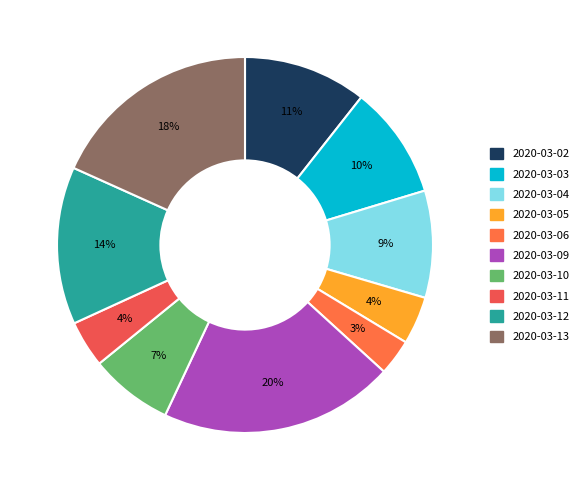

How many slices are in this pie chart?

10